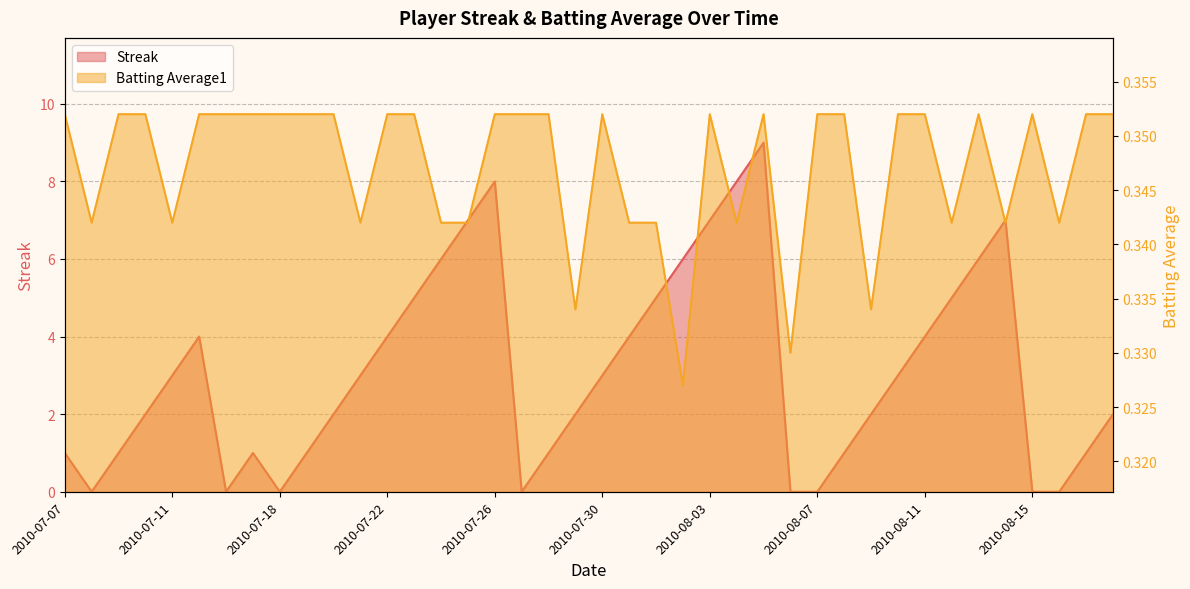

How many Streak values are between 1 and 5?

23